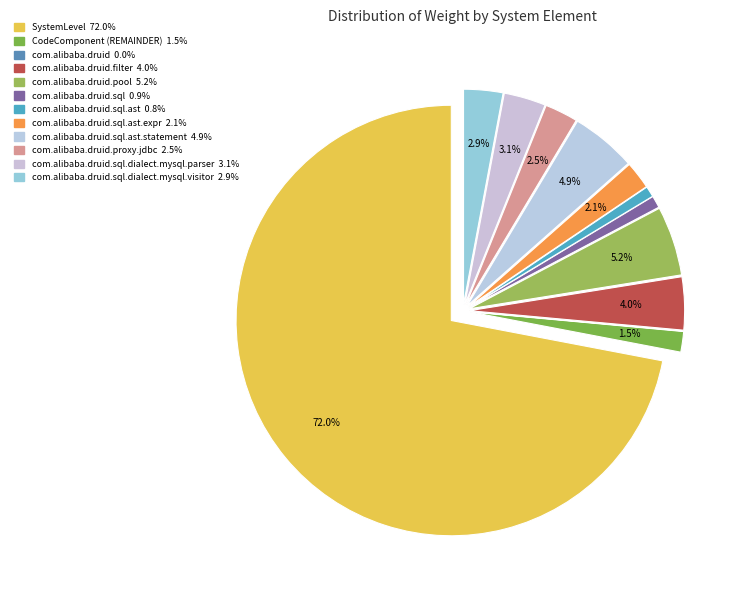

How much of the chart is everything except com.alibaba.druid?

100.0%